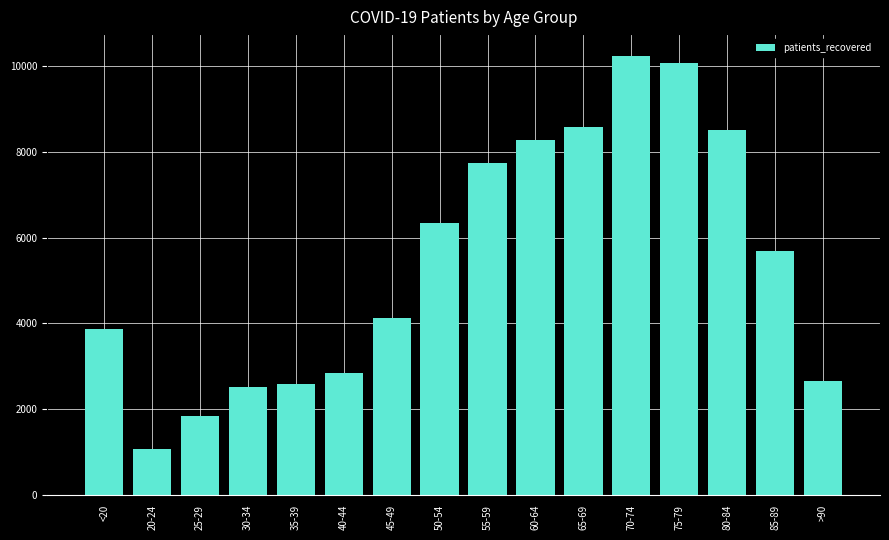

What is the greatest value displayed?

10241